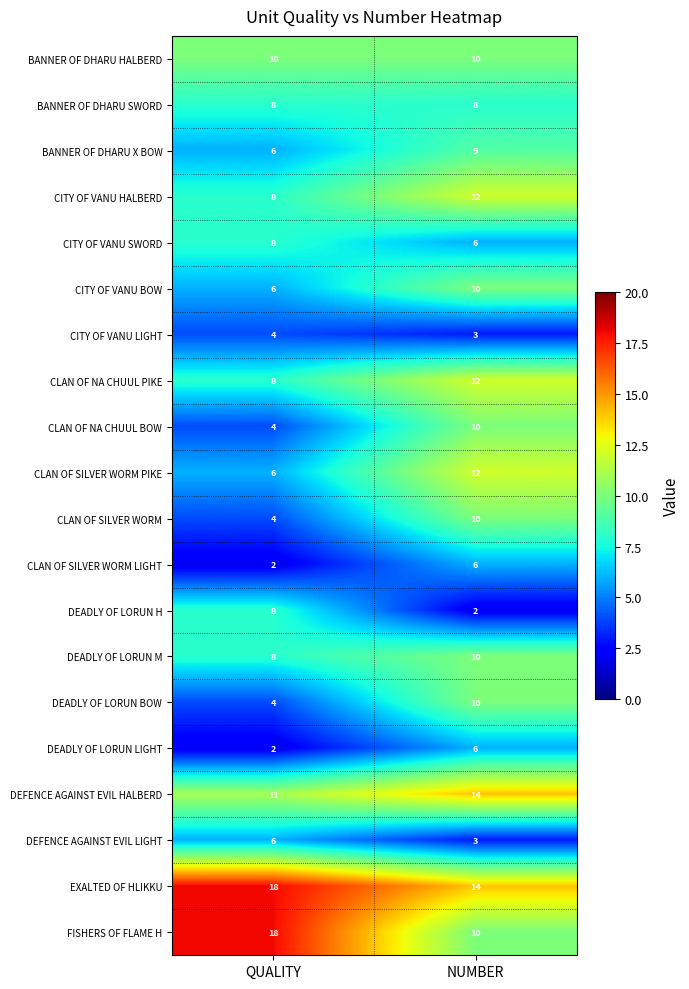

Read the CLAN OF SILVER WORM LIGHT value at NUMBER.

6